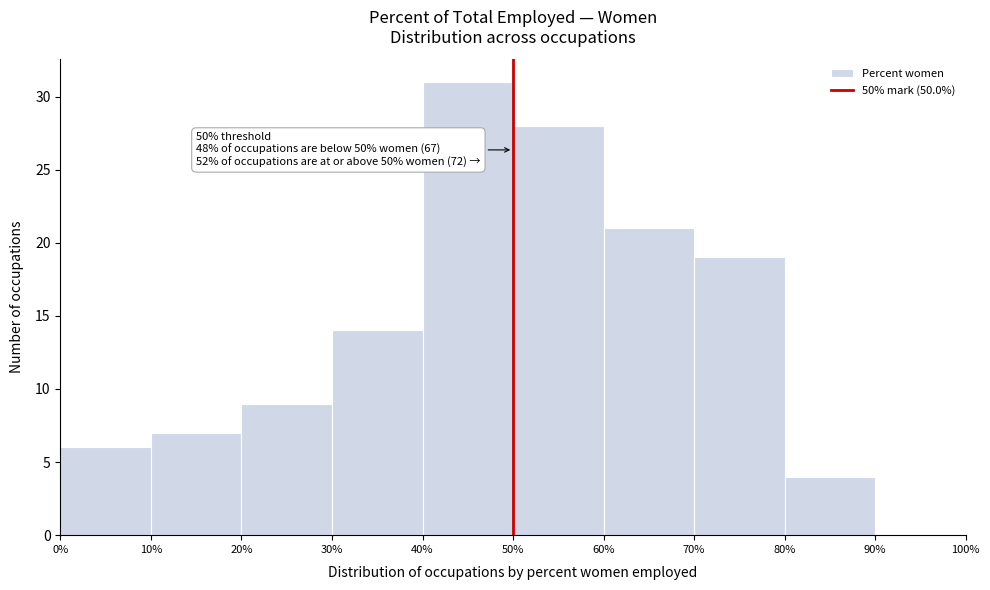

Over which range of the x-axis is the bar tallest?

40% to 50%